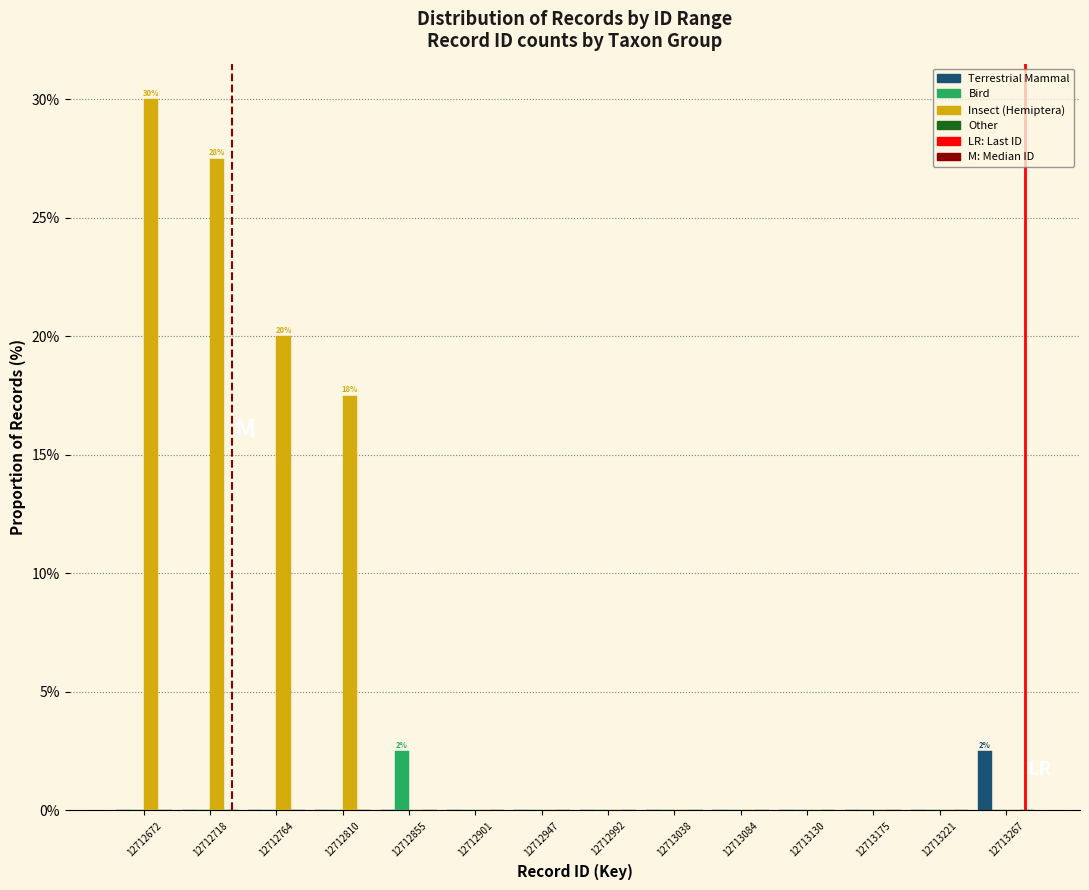

At which category is the sum across all series the highest?

12712672